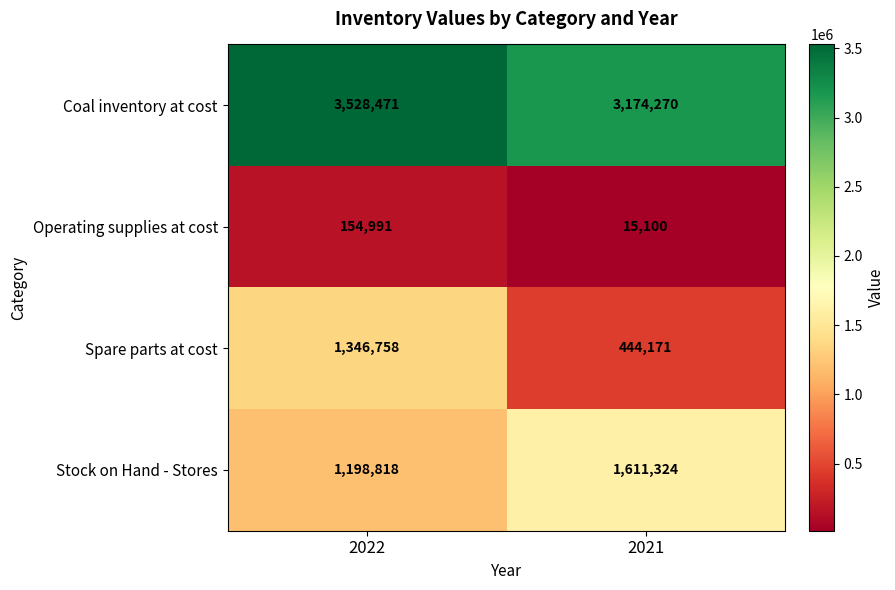

Which series changed the most between 2022 and 2021?

Spare parts at cost